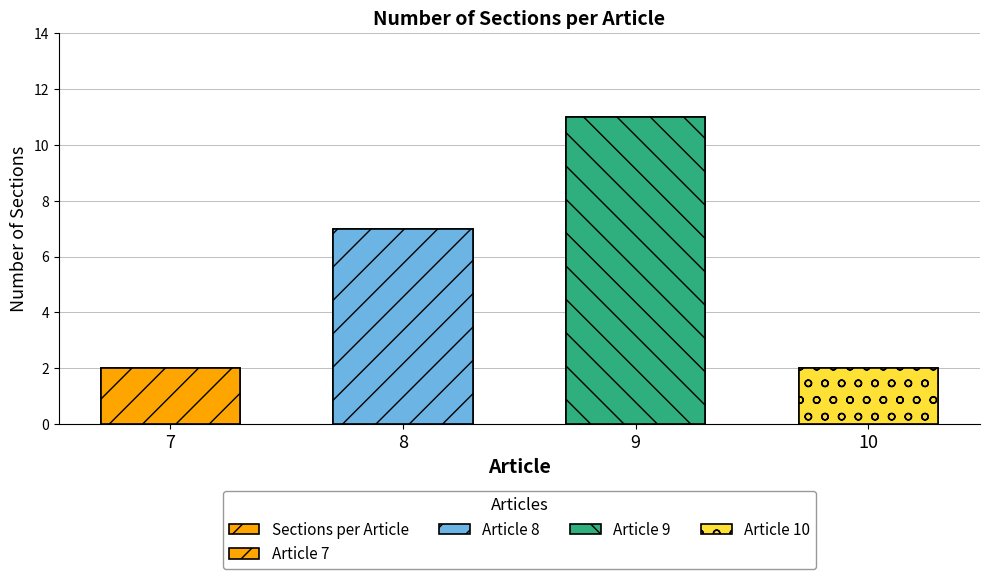

What is the value of the 2nd bar from the left?

7